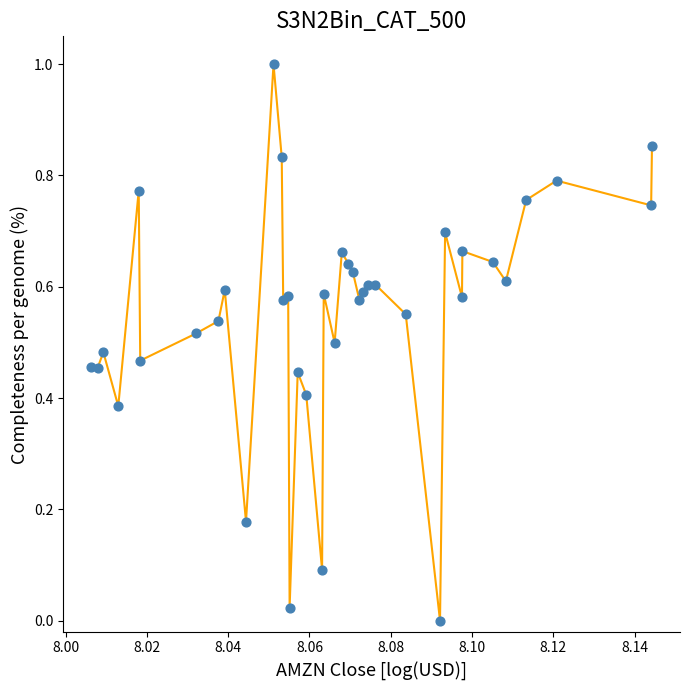

What is the maximum value shown in the chart?

1.0